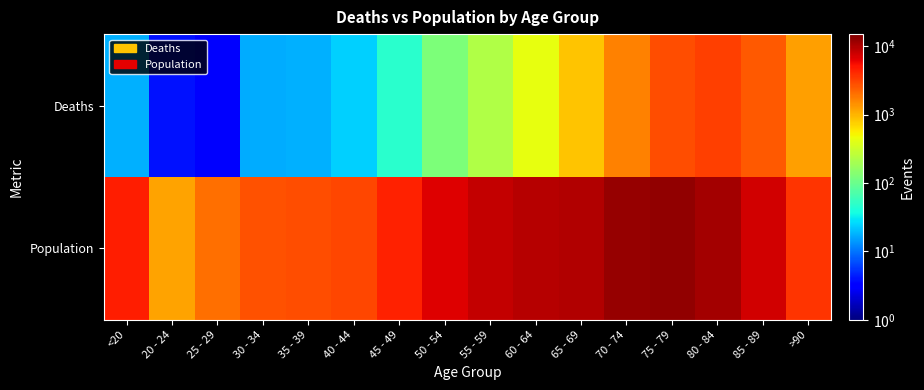

How many categories are shown in the chart?

16